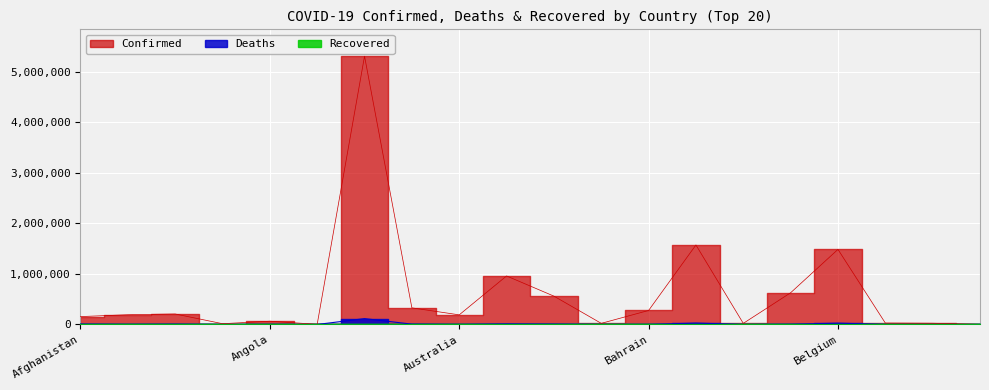

How many values in the Deaths series are below 2990?

10